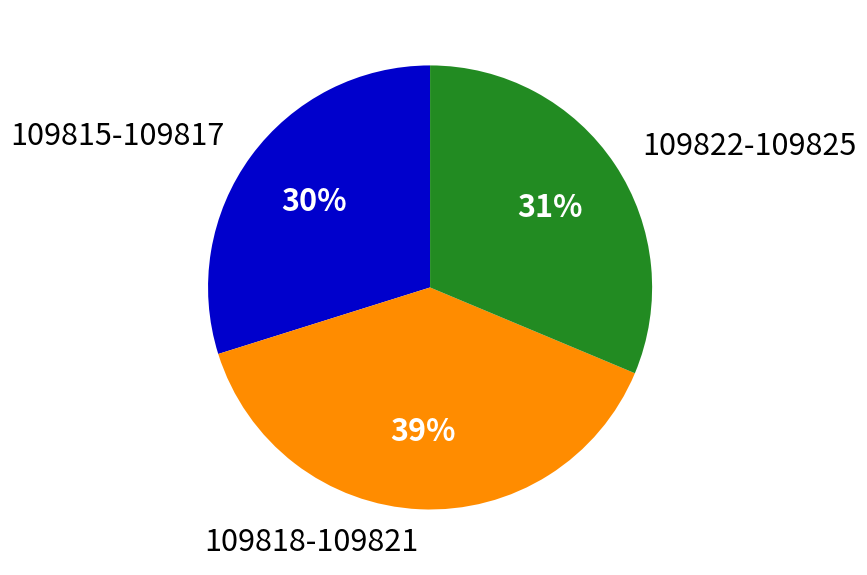

Rank the categories by value from highest to lowest.

109818-109821, 109822-109825, 109815-109817